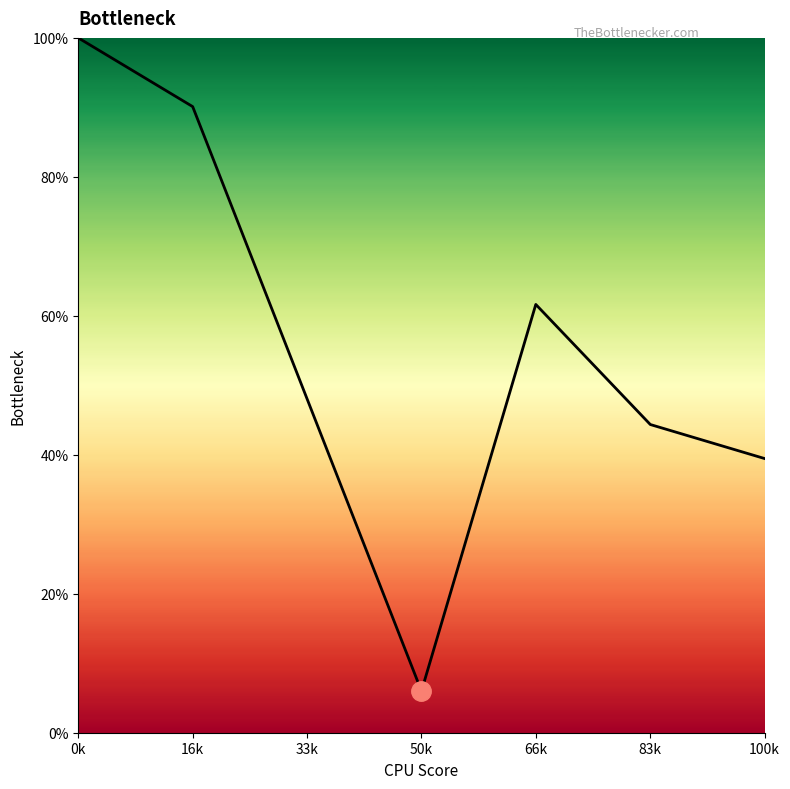

What is the label of the 4th point from the left?

66k